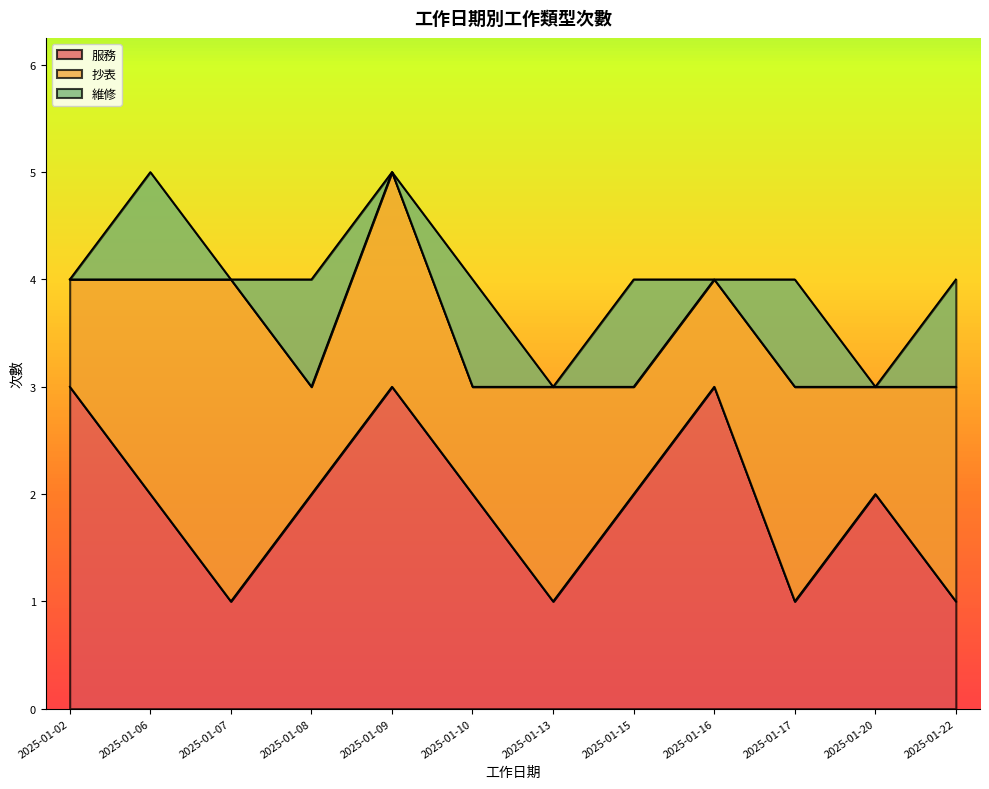

Reading left to right, extract all data points from this chart.

服務: 2025-01-02=3	2025-01-06=2	2025-01-07=1	2025-01-08=2	2025-01-09=3	2025-01-10=2	2025-01-13=1	2025-01-15=2	2025-01-16=3	2025-01-17=1	2025-01-20=2	2025-01-22=1
抄表: 2025-01-02=1	2025-01-06=2	2025-01-07=3	2025-01-08=1	2025-01-09=2	2025-01-10=1	2025-01-13=2	2025-01-15=1	2025-01-16=1	2025-01-17=2	2025-01-20=1	2025-01-22=2
維修: 2025-01-02=0	2025-01-06=1	2025-01-07=0	2025-01-08=1	2025-01-09=0	2025-01-10=1	2025-01-13=0	2025-01-15=1	2025-01-16=0	2025-01-17=1	2025-01-20=0	2025-01-22=1